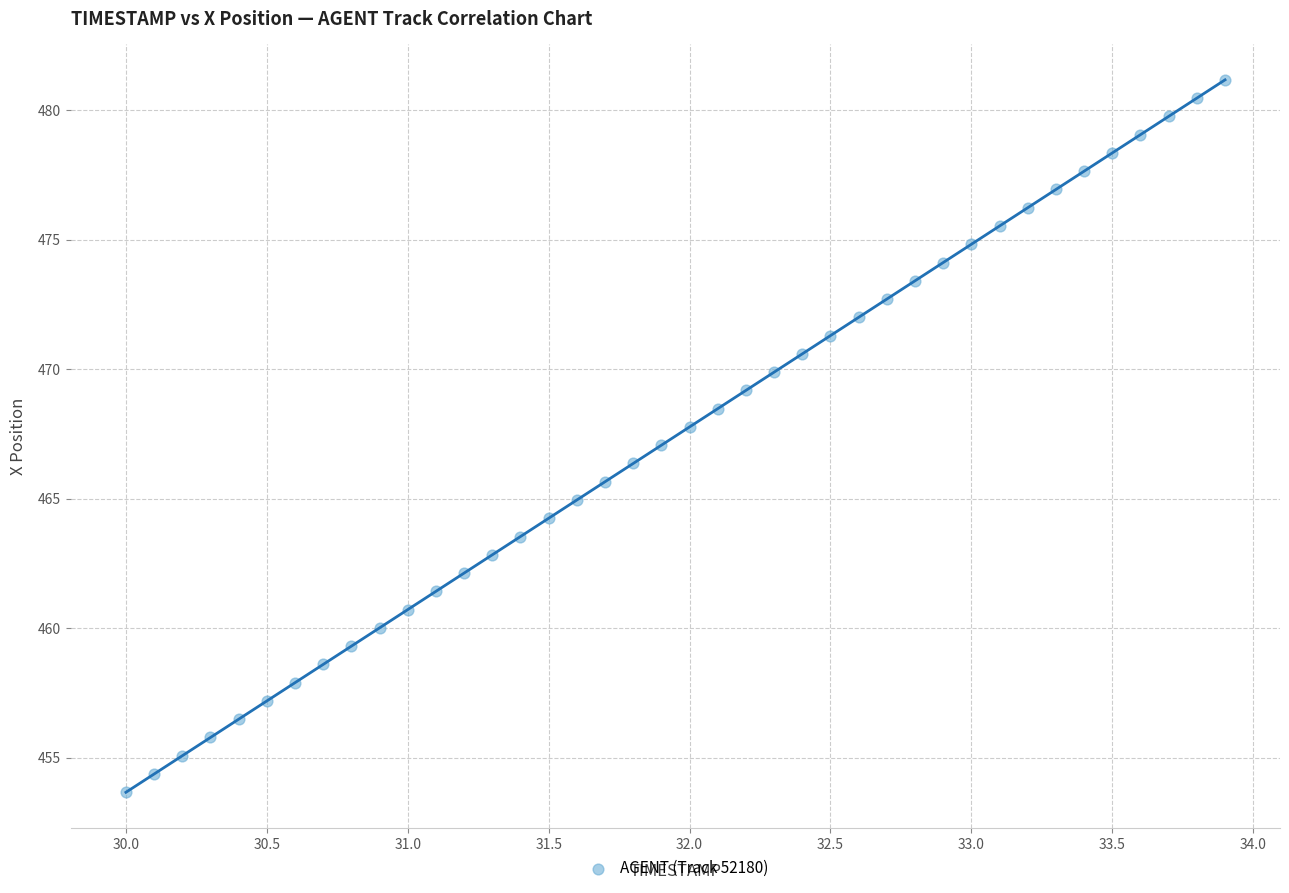

What is the range of X values (max minus min)?

3.9